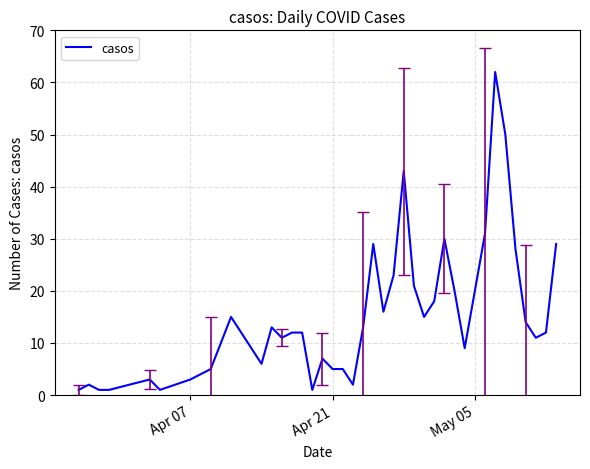

What is the difference between the maximum and minimum values?

61